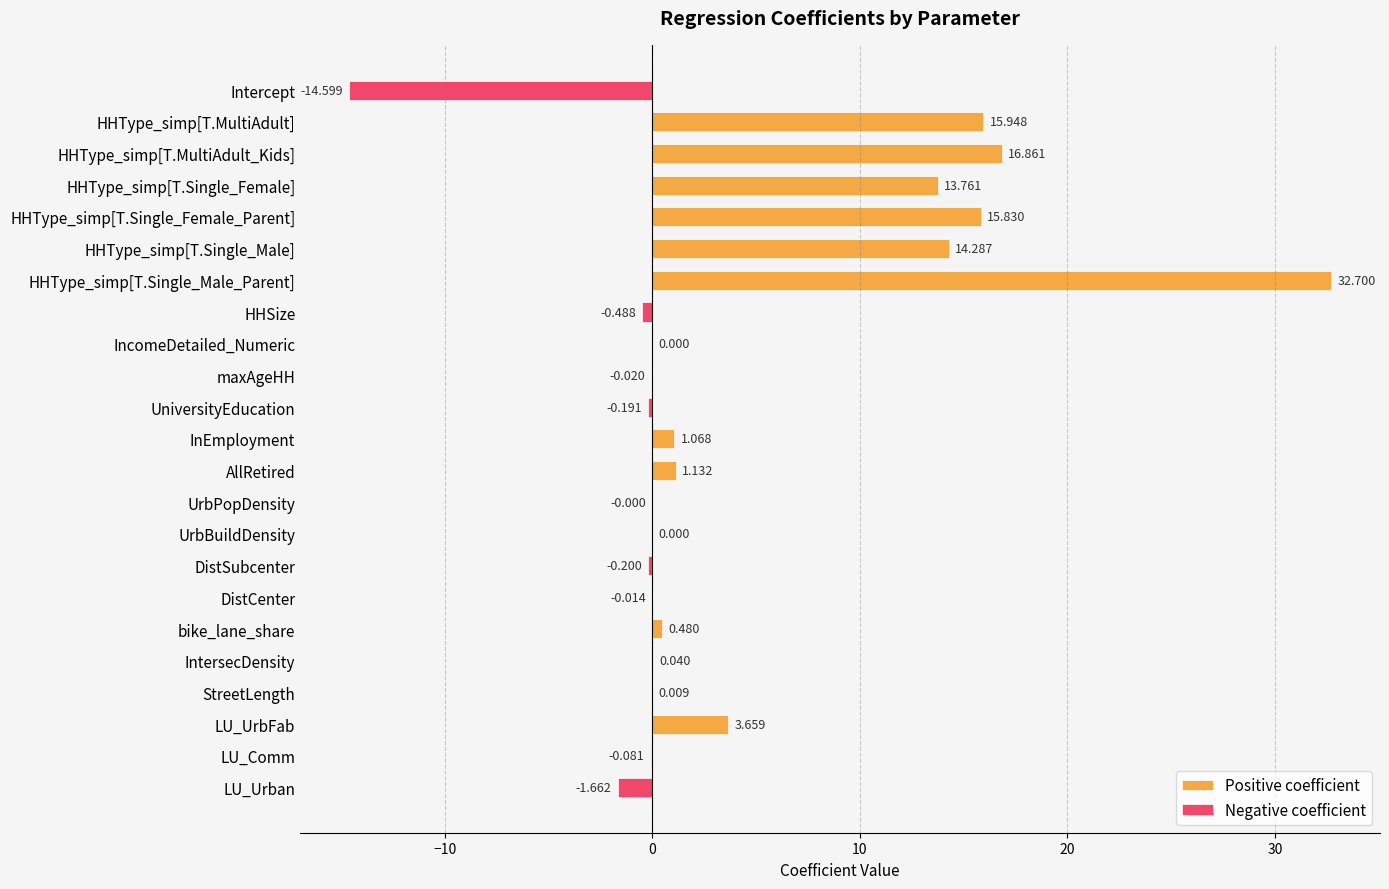

At which label does the data first exceed 0?

HHType_simp[T.MultiAdult]